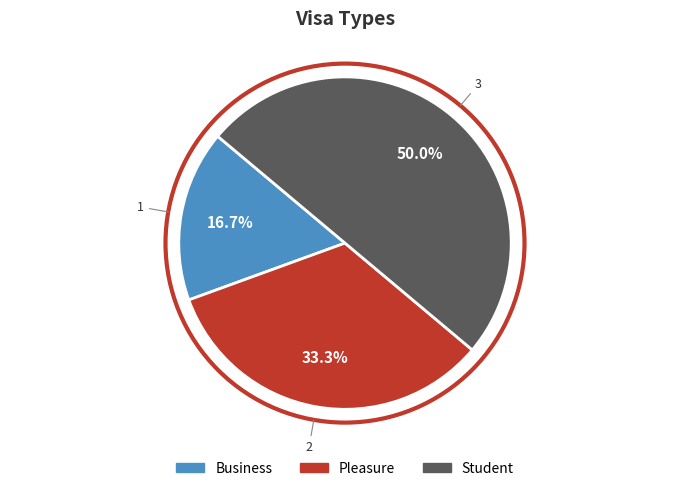

Which slice is the smallest?

Business